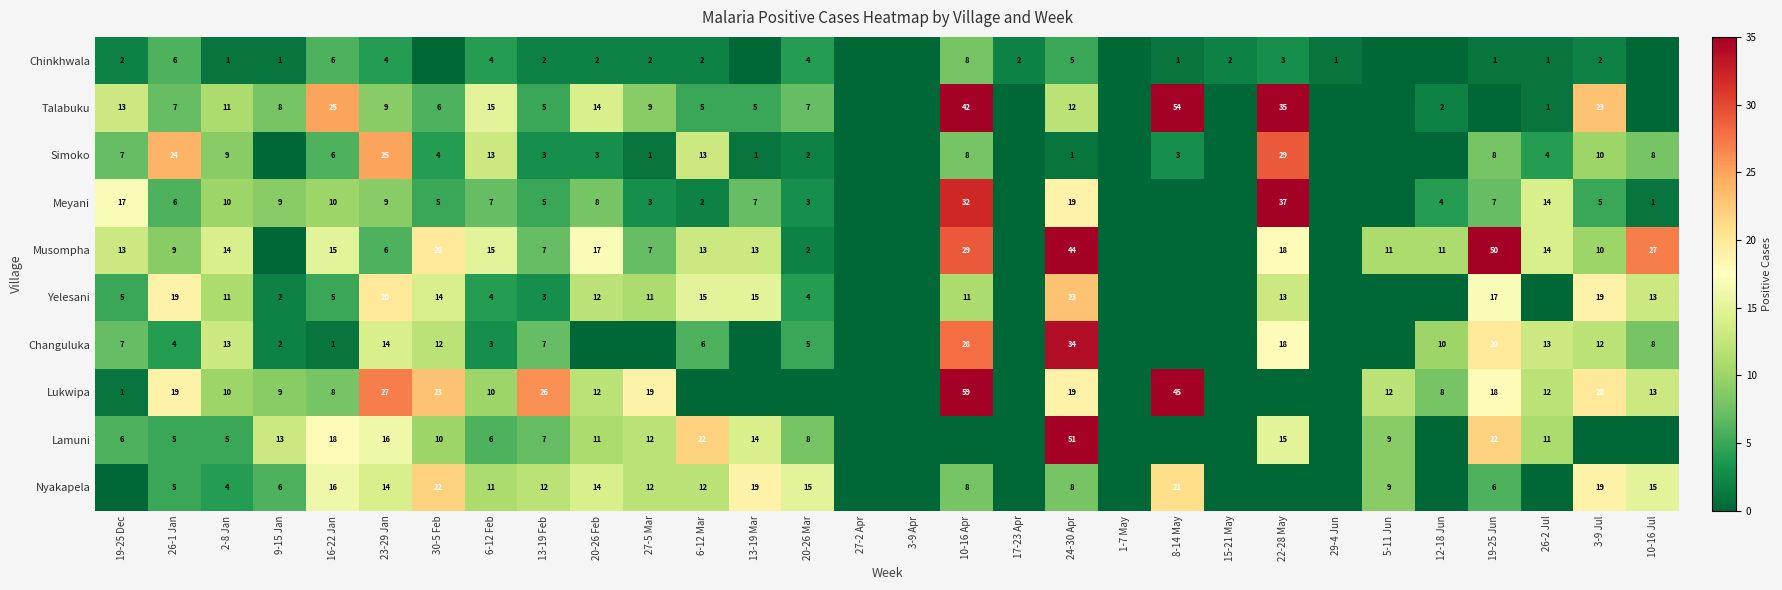

How many categories are shown in the chart?

30